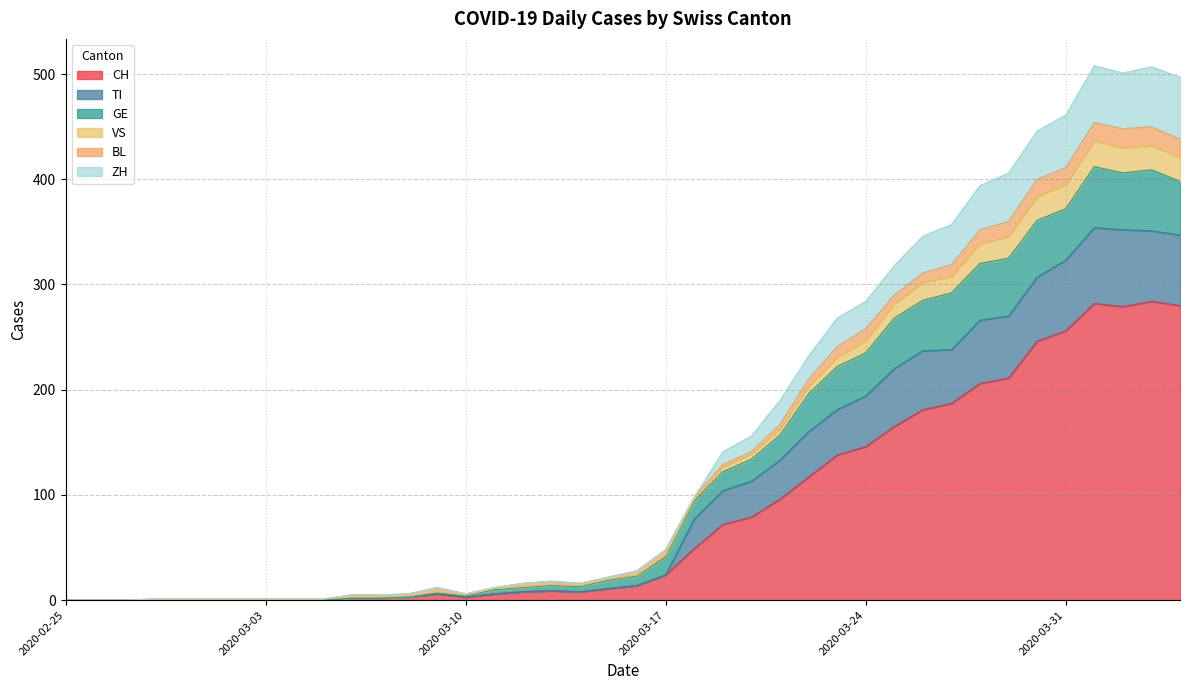

What are all the series names shown in the legend?

CH, TI, GE, VS, BL, ZH